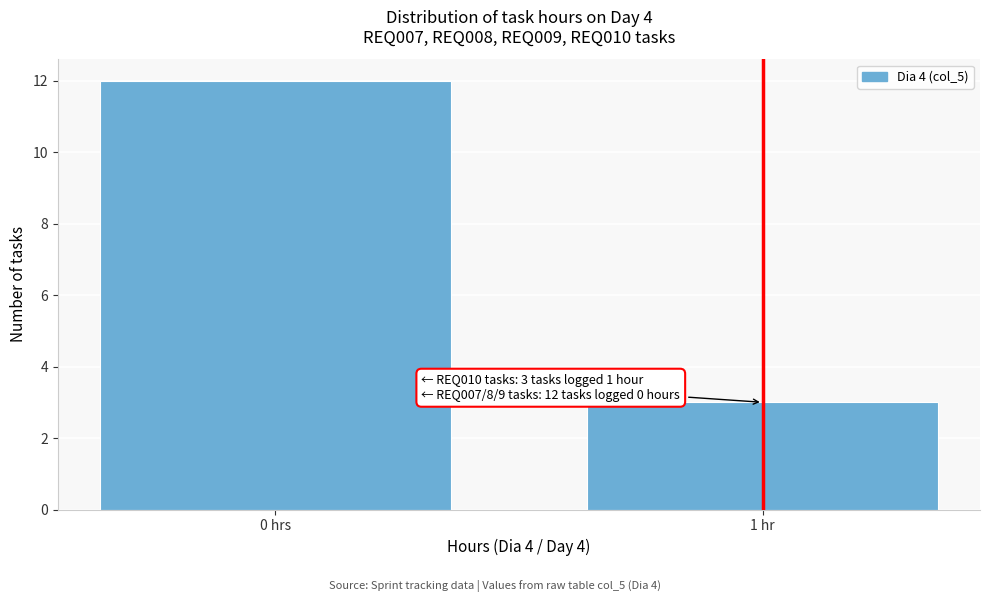

Reading left to right, list all the values displayed in this chart.

12	3